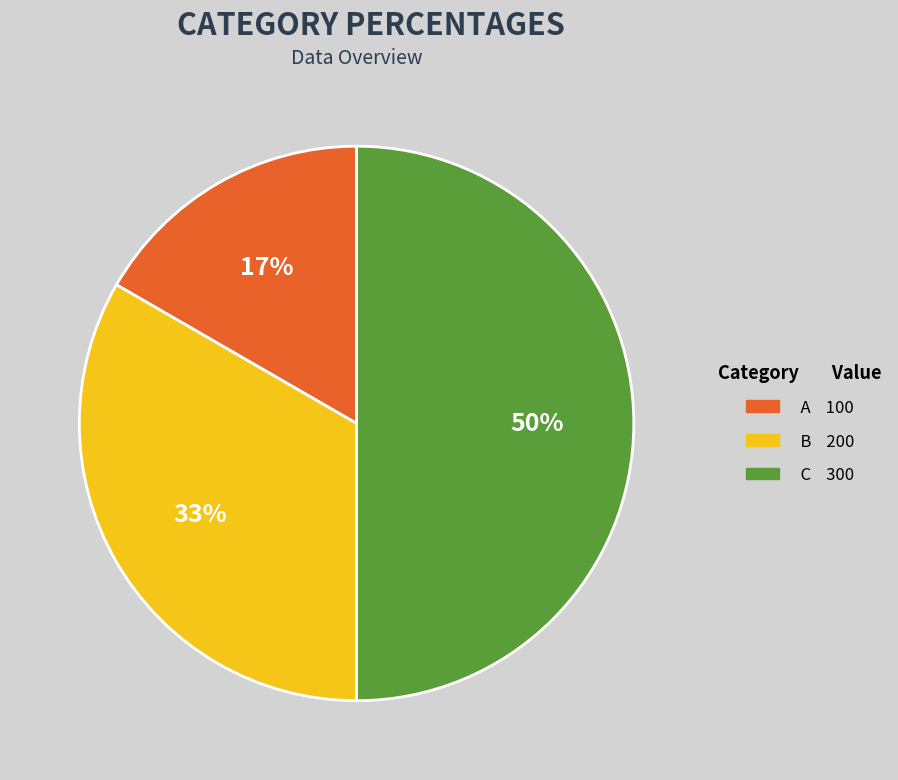

Is the sum of C and A greater than half?

Yes